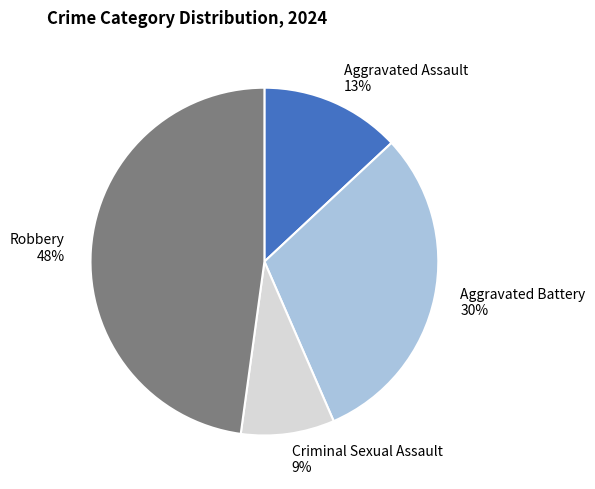

To the nearest percent, what portion does Aggravated Assault represent?

13%